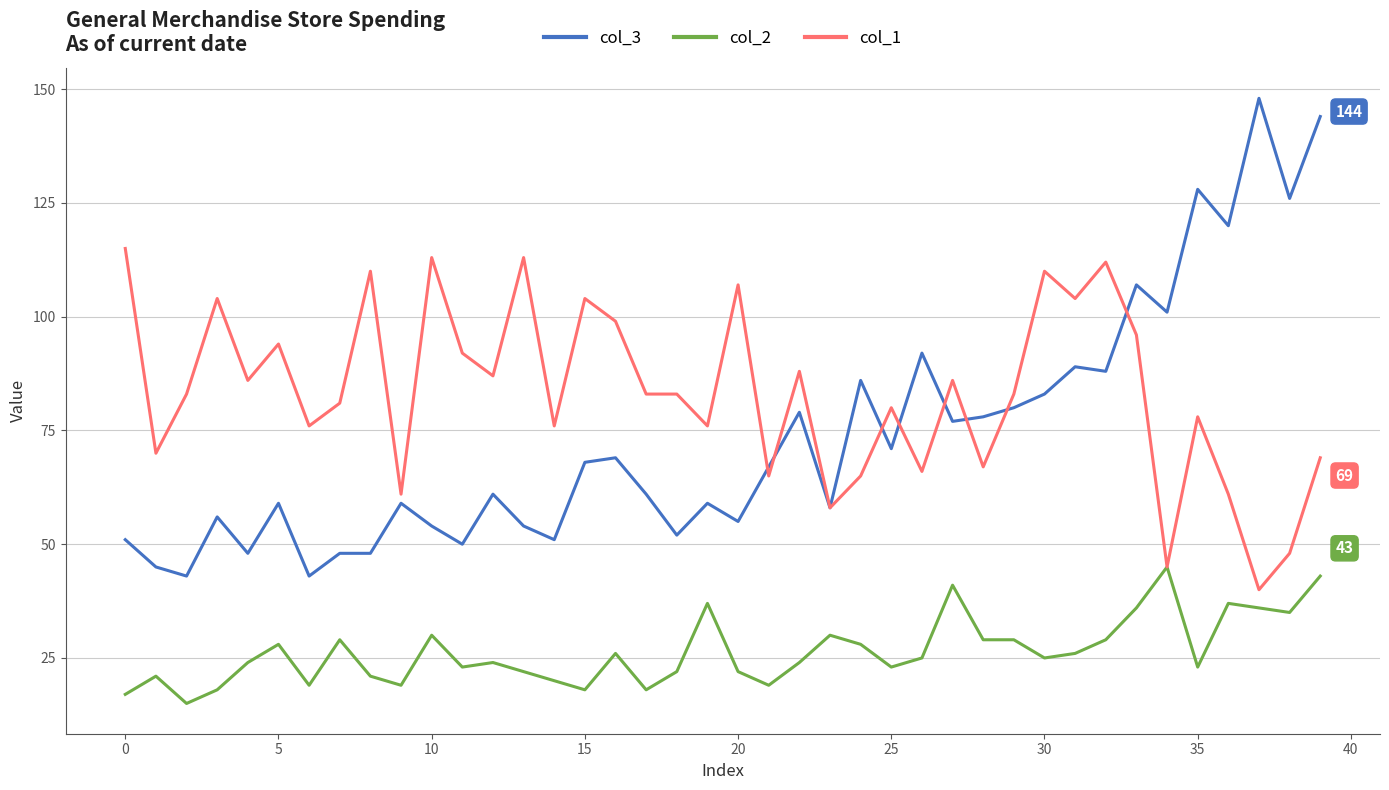

Does the chart display data point markers on the line(s)?

No